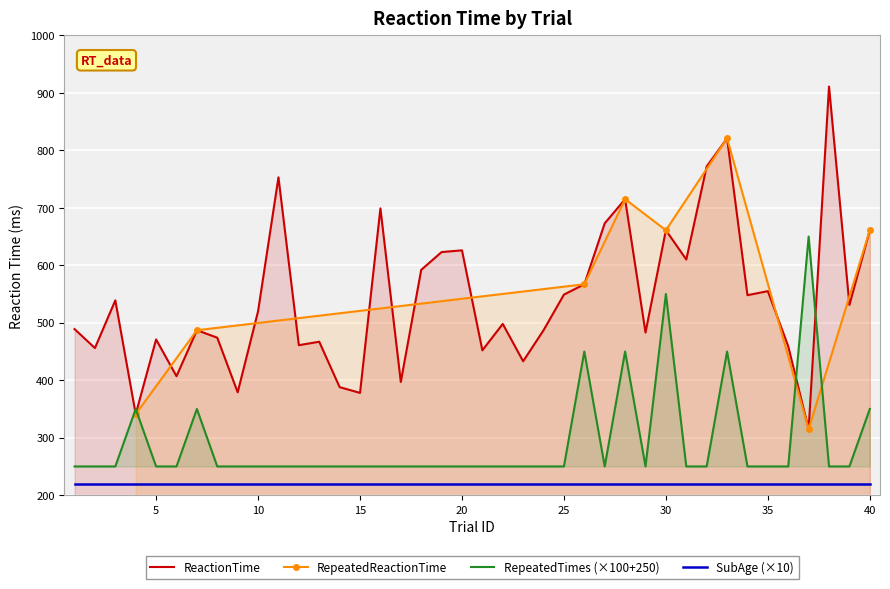

The value of ReactionTime at 30 is 361. True or false?

False